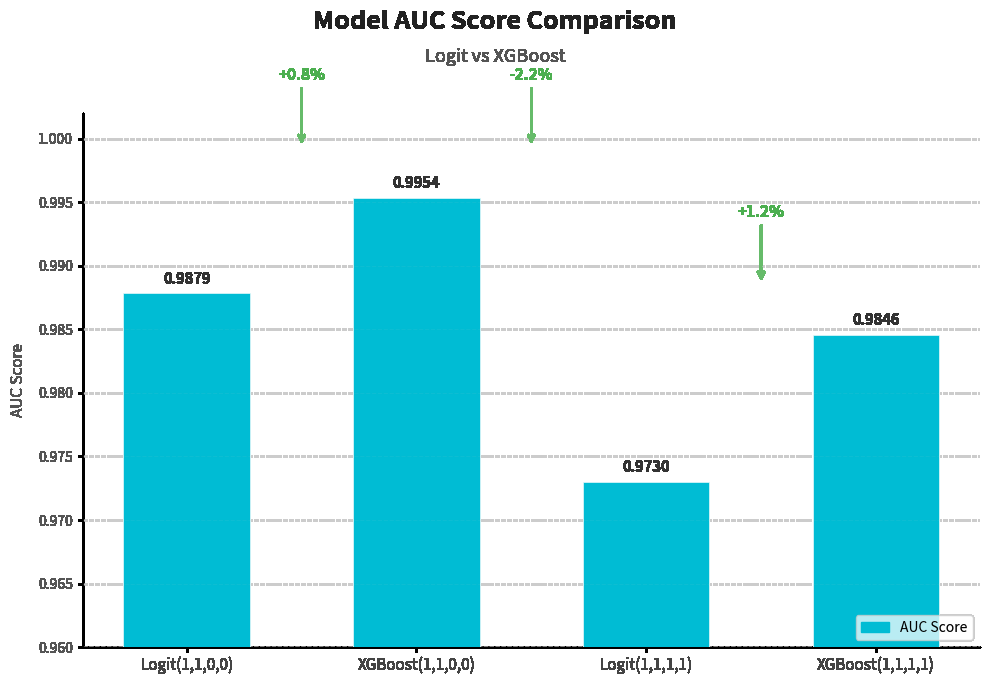

True or false: the data shows 0.3 at Logit(1,1,0,0).

False